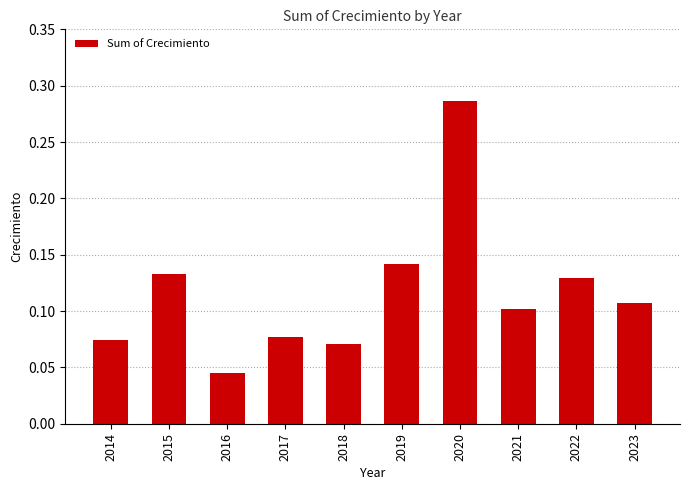

Which category has the highest value across all series?

2020